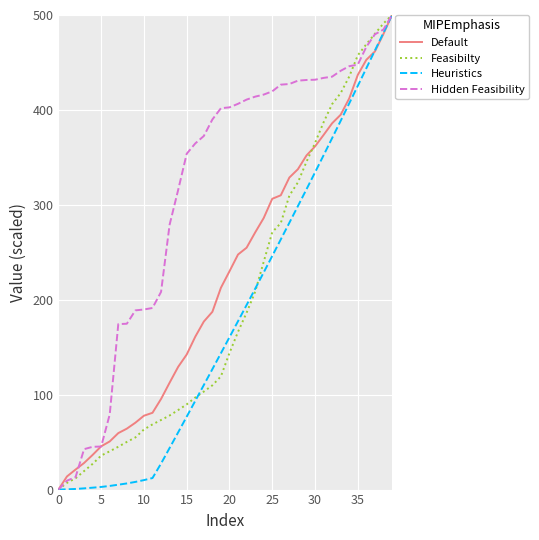

Which series has the largest total across all categories?

Hidden Feasibility